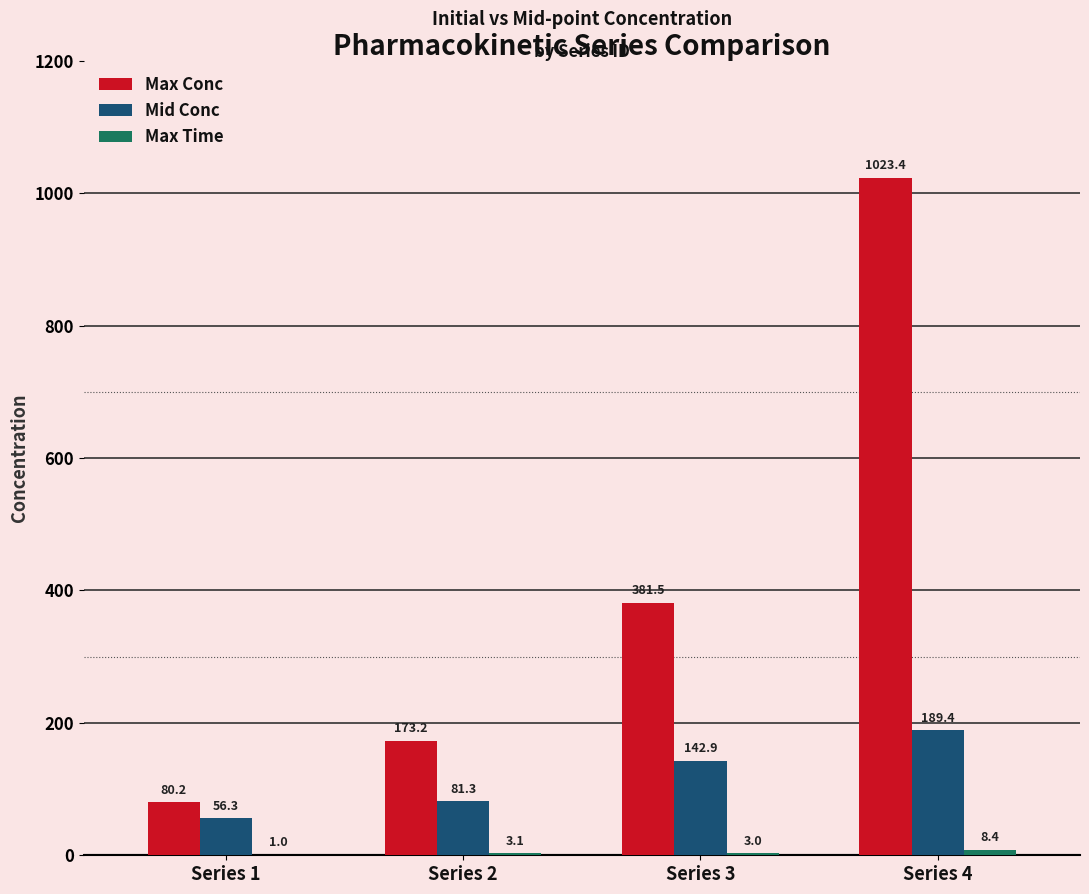

What is the sum of all Mid Conc values?

469.9